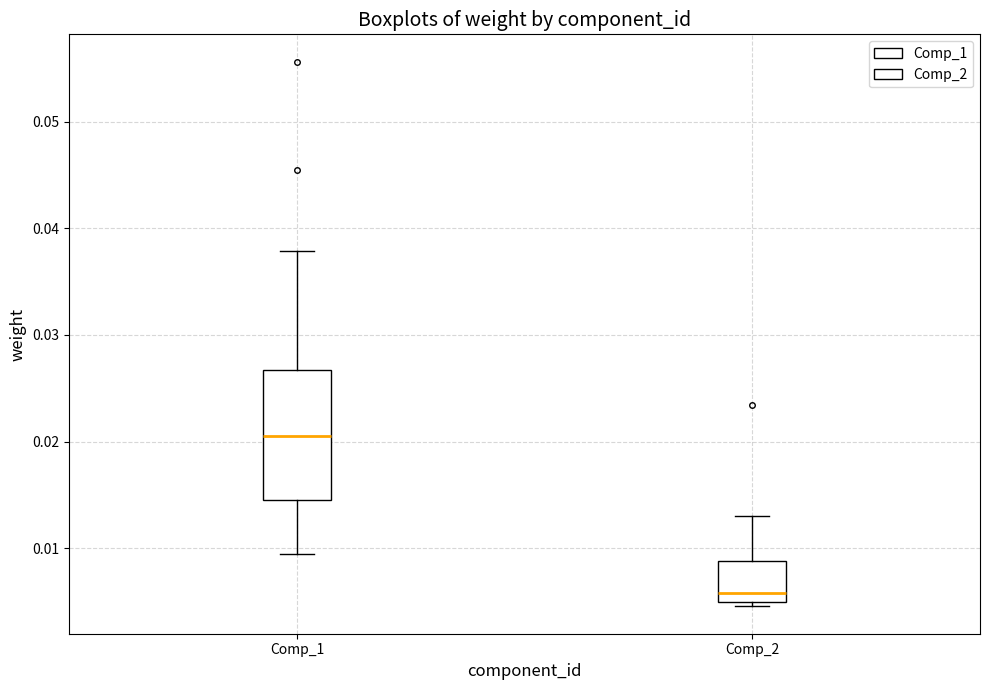

Which box's median line is the highest?

Comp_1